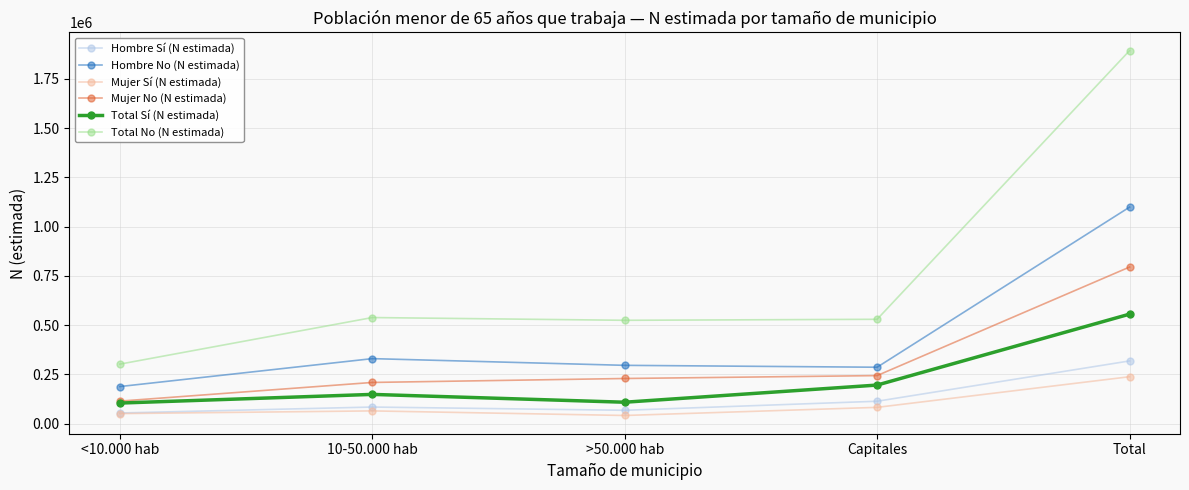

What is the lowest value of the Hombre Sí (N estimada) series?

53542